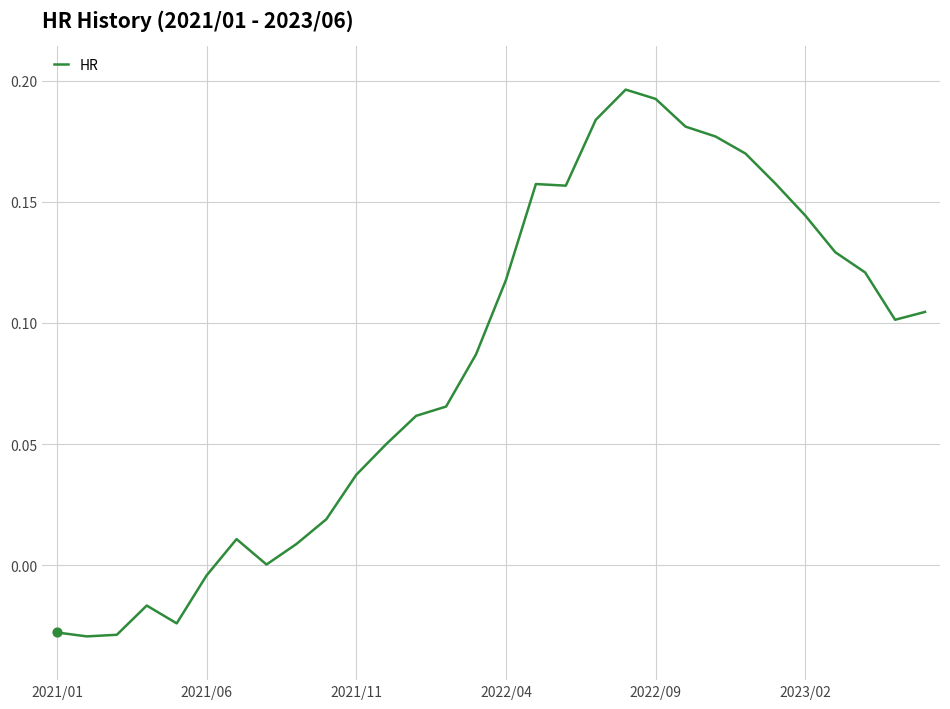

How many lines are shown in the chart?

1